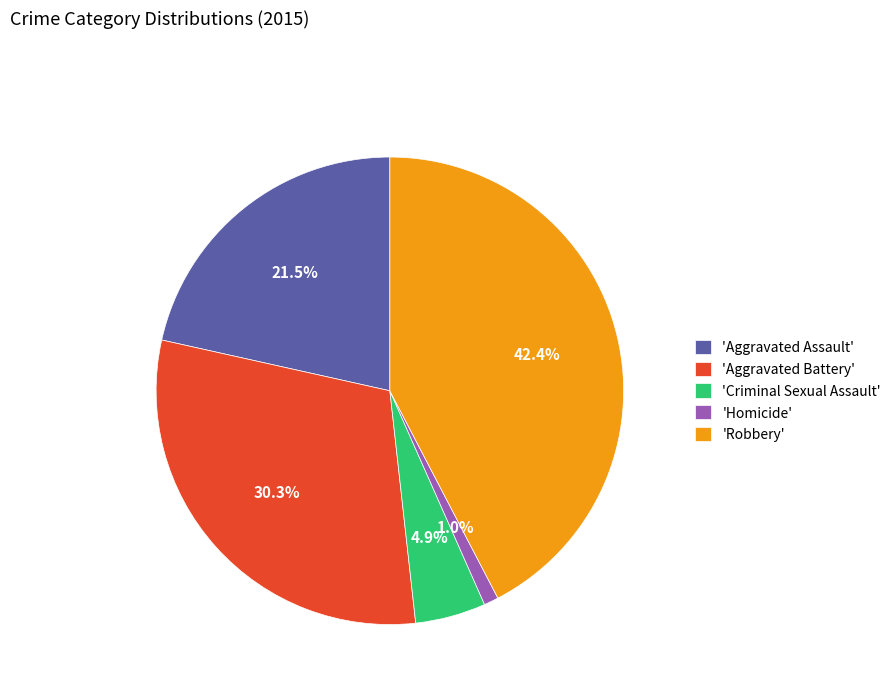

What is the smallest slice in the pie chart?

'Homicide'